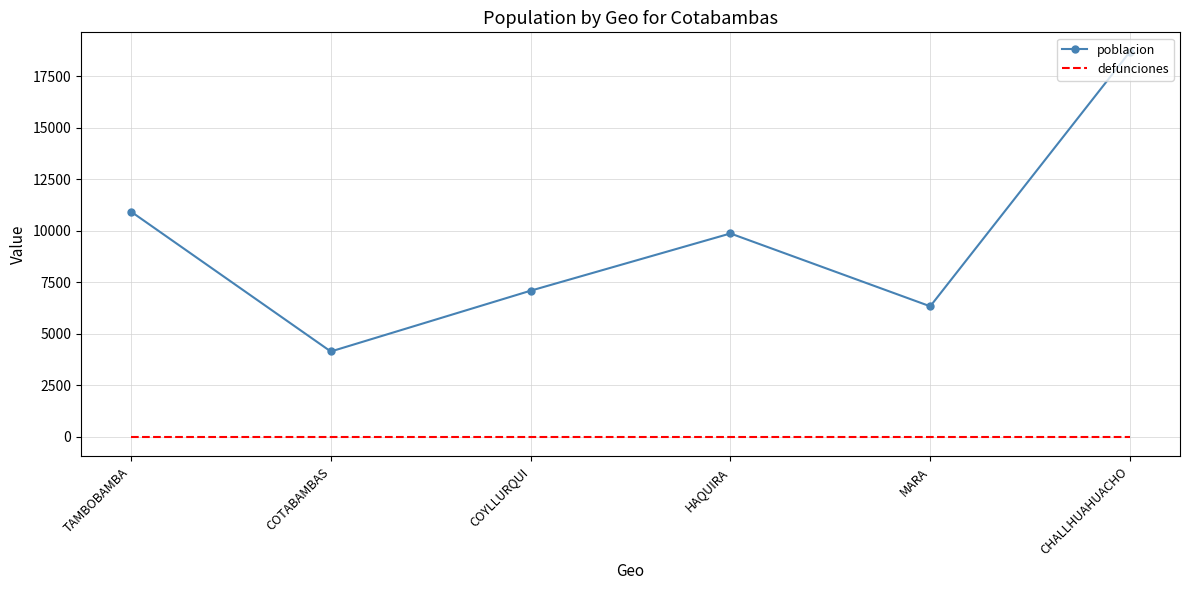

Which series has the widest spread of values?

poblacion